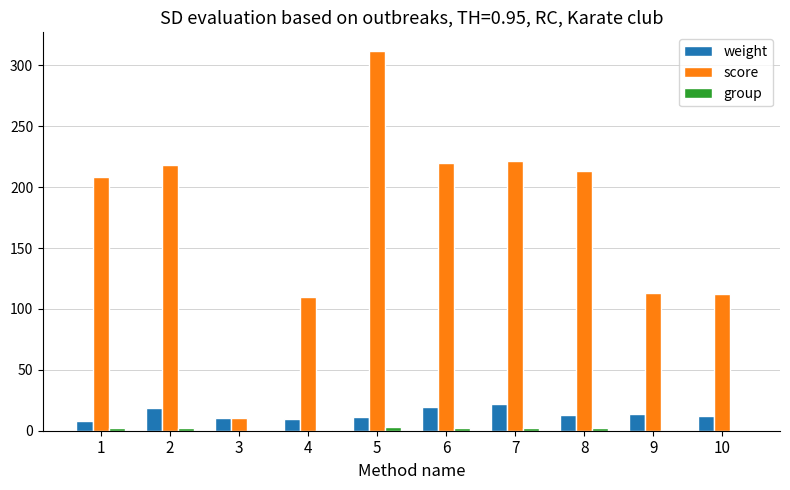

At which category is the sum across all series the highest?

5